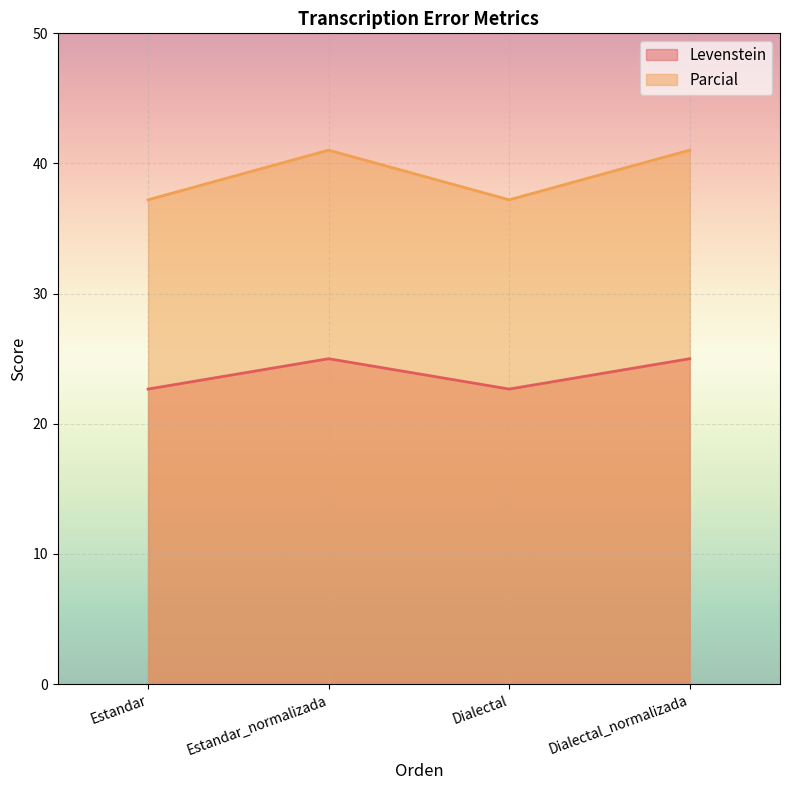

The Levenstein series shows 22.7 at Estandar. True or false?

True